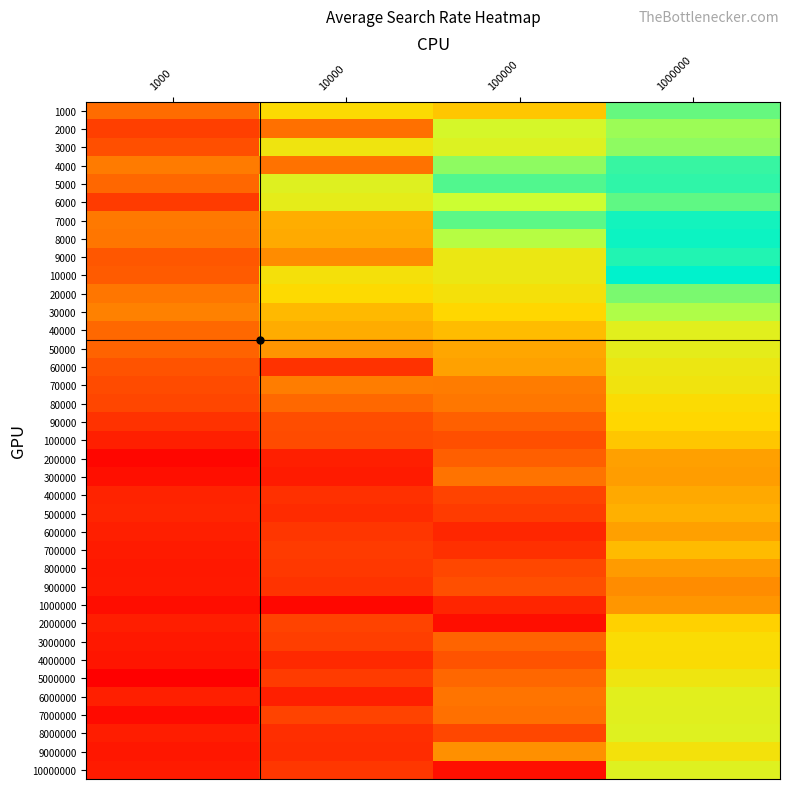

At how many categories does at least one series exceed 4453093?

3